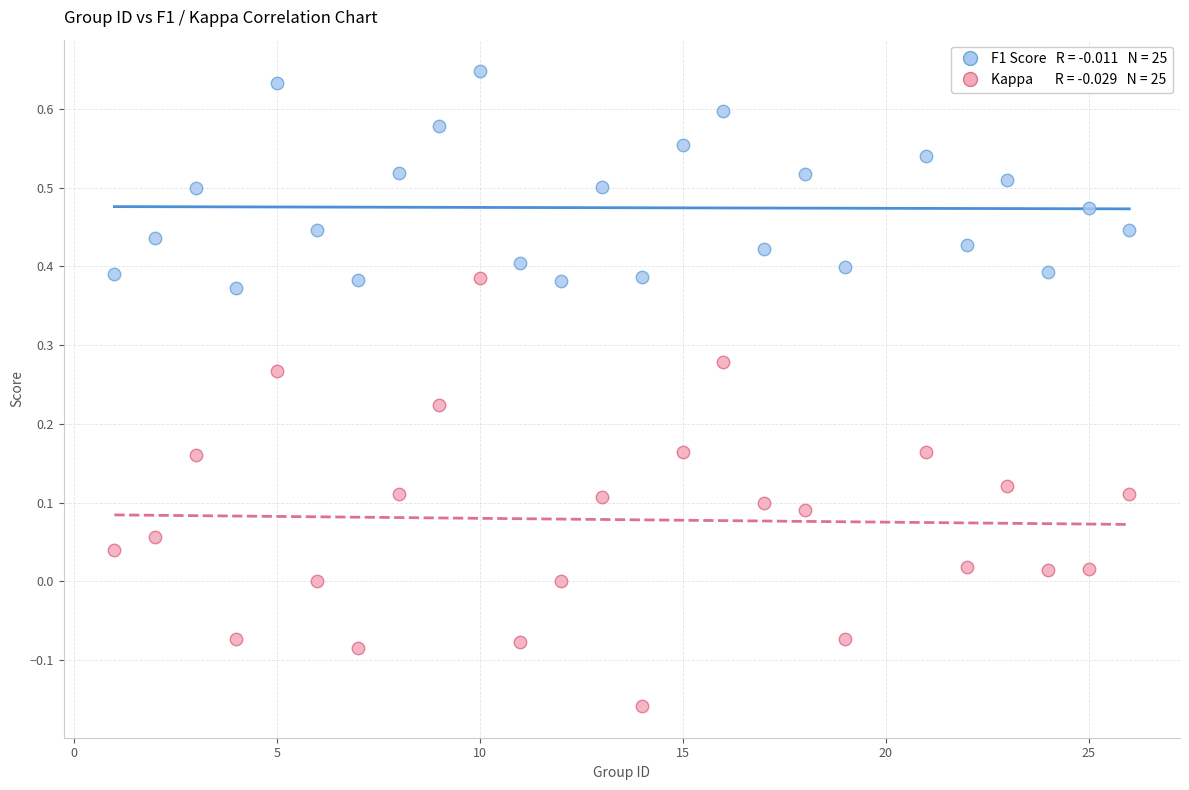

How many data points are displayed?

50